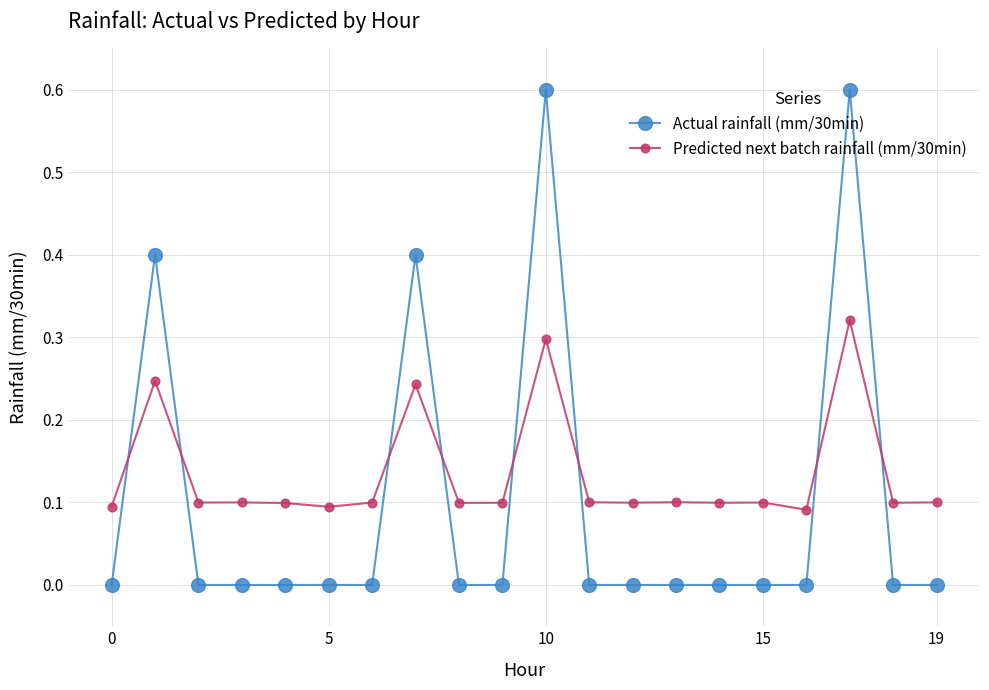

Which series has the largest range (max minus min)?

Actual rainfall (mm/30min)